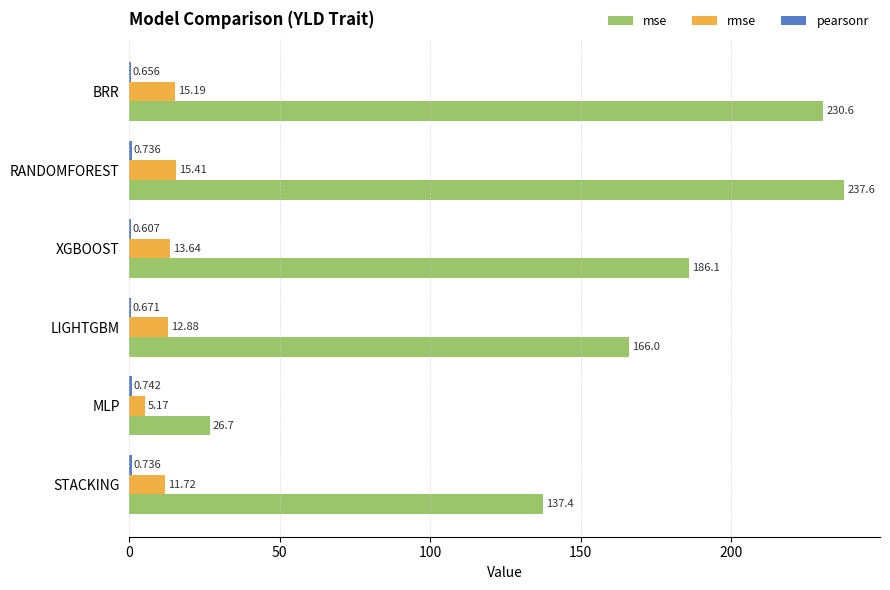

Between LIGHTGBM and STACKING, which series saw the biggest shift?

mse